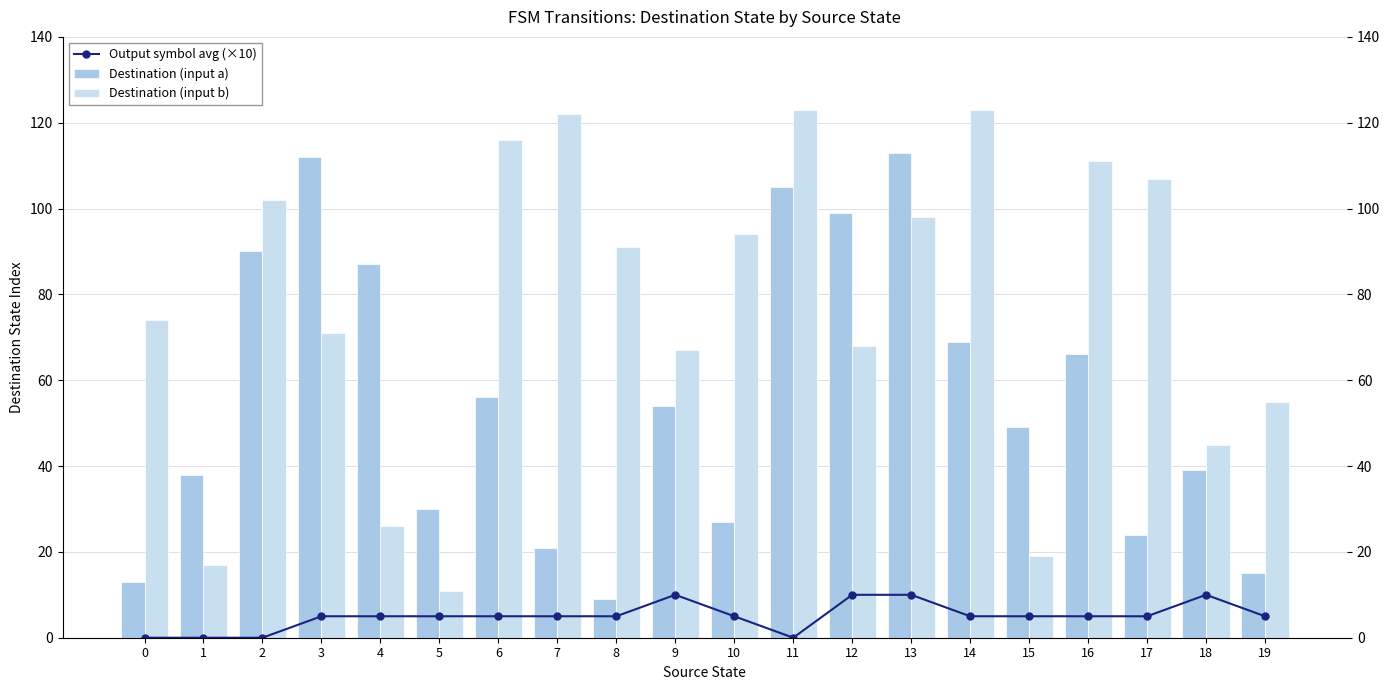

Reading left to right, list all the values displayed in this chart.

Output symbol avg (×10): 0	0	0	5	5	5	5	5	5	10	5	0	10	10	5	5	5	5	10	5
Destination (input a): 13	38	90	112	87	30	56	21	9	54	27	105	99	113	69	49	66	24	39	15
Destination (input b): 74	17	102	71	26	11	116	122	91	67	94	123	68	98	123	19	111	107	45	55